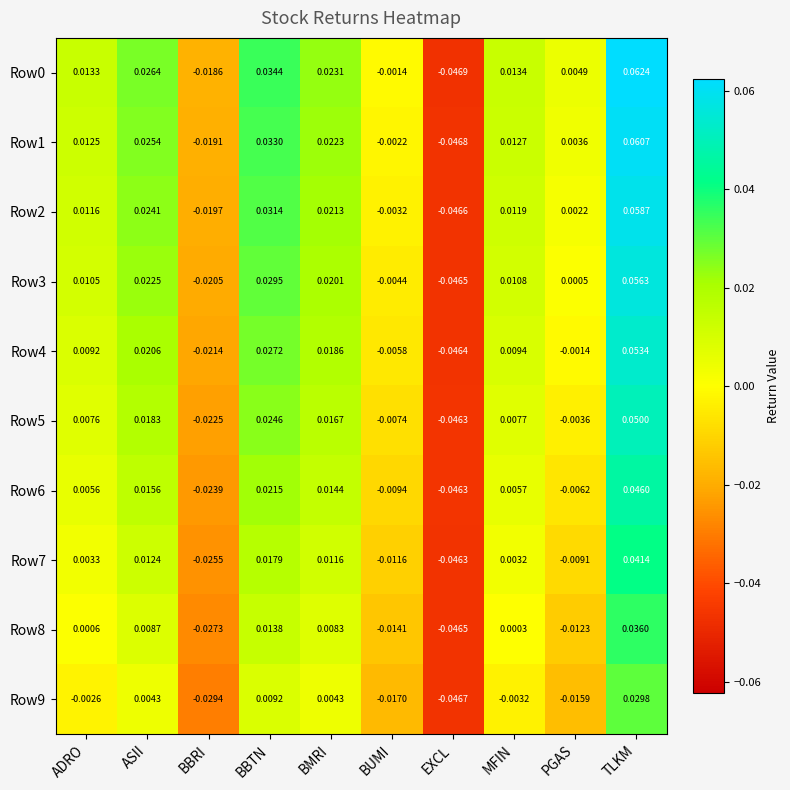

Where does the Row0 series first go above 0?

ADRO